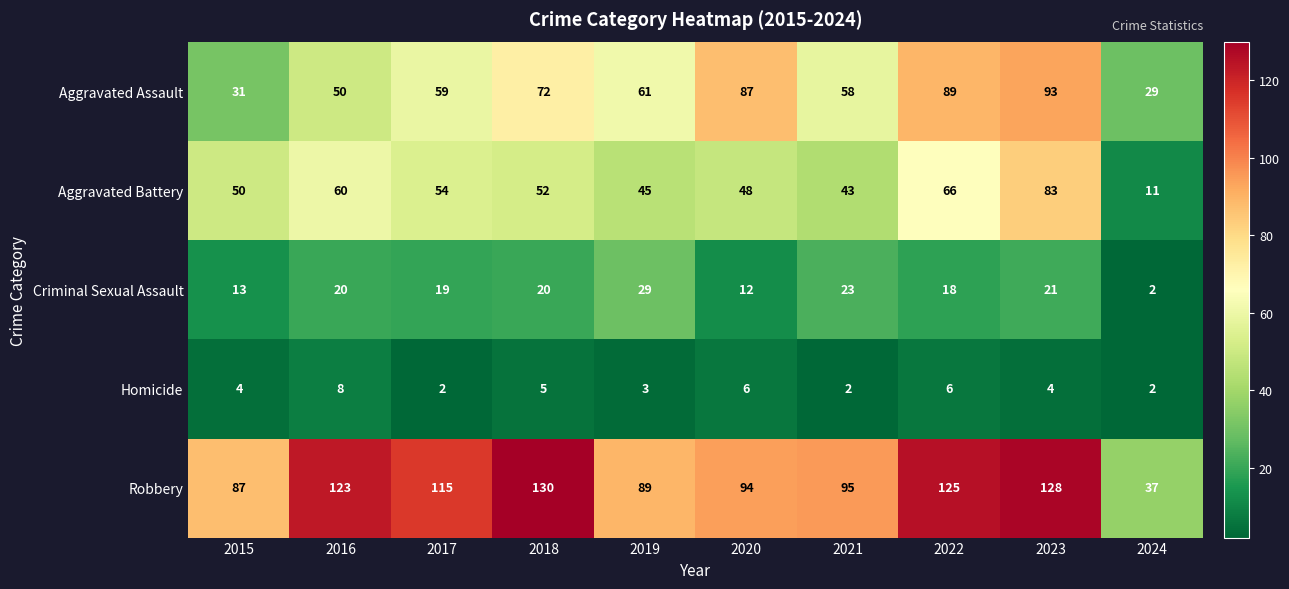

What is the approximate value of Aggravated Assault at 2019?

61